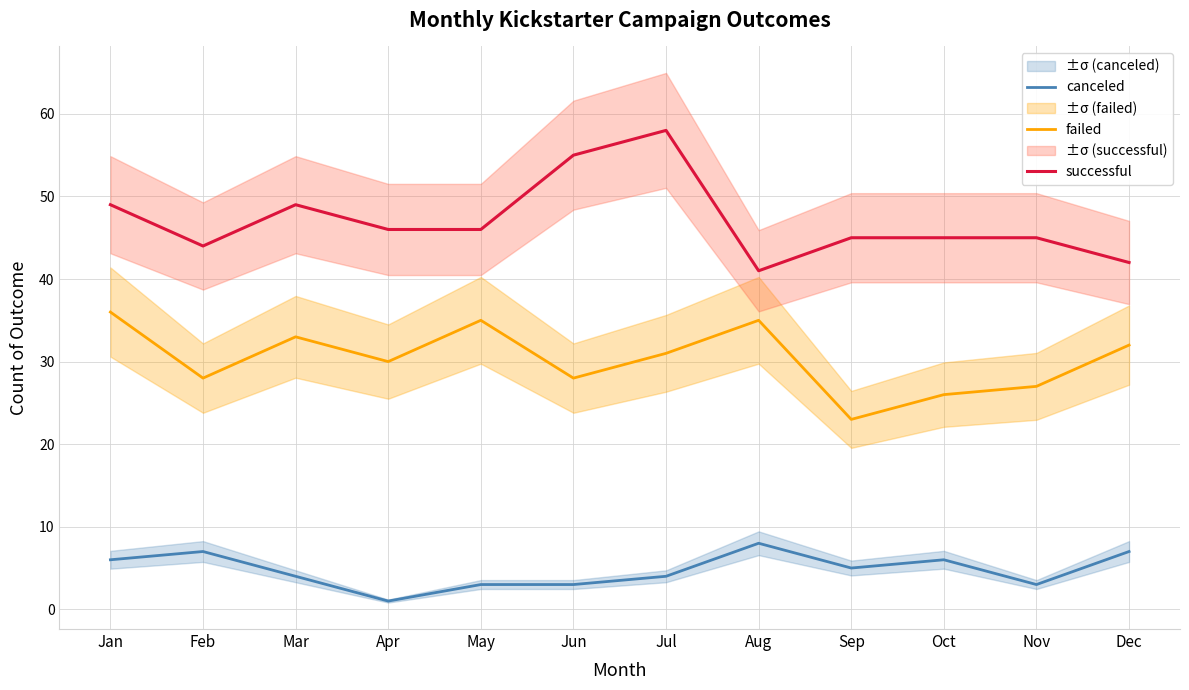

The successful series shows 18 at Sep. True or false?

False